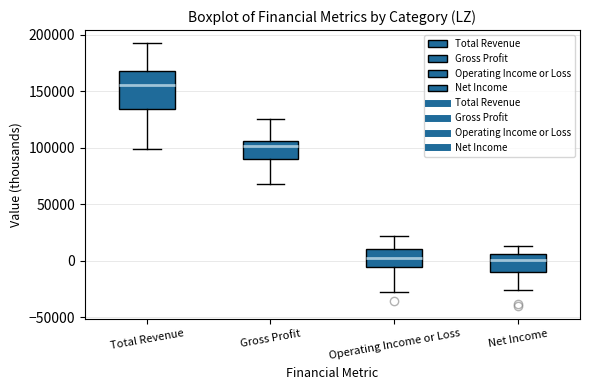

Which box is the tallest, from its lower edge to its upper edge?

Total Revenue